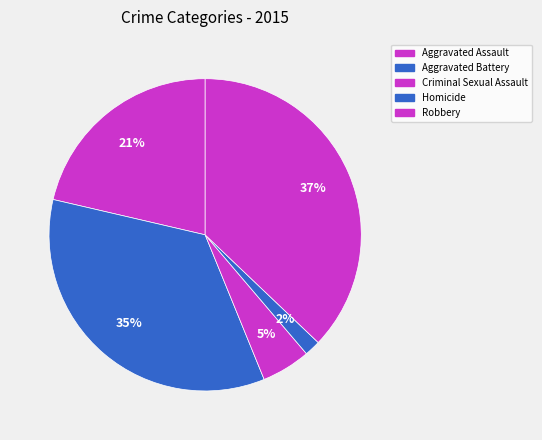

How many slices are in this pie chart?

5